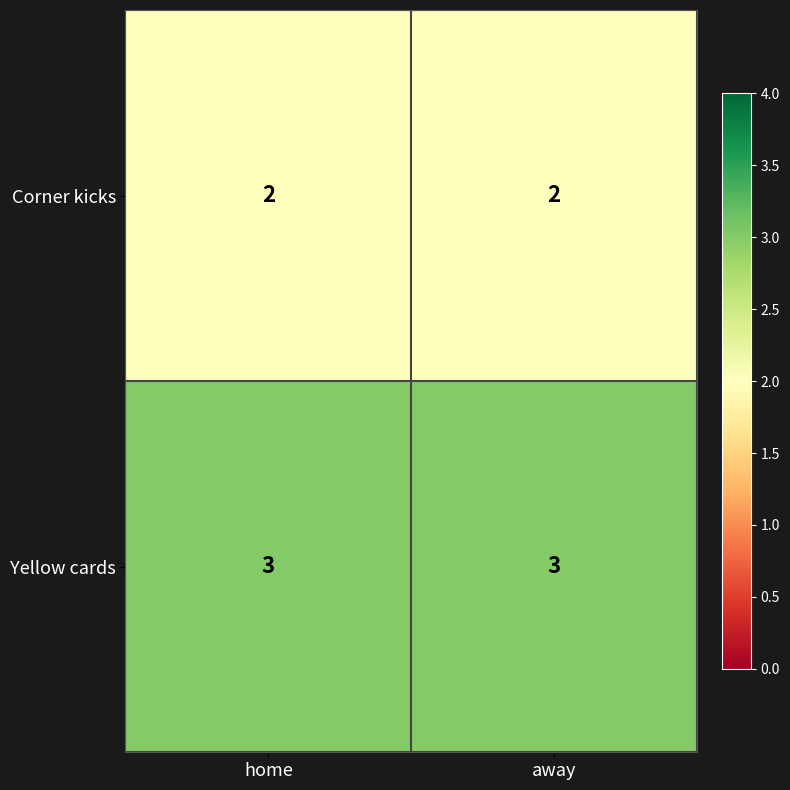

What is the total value across all series at home?

5